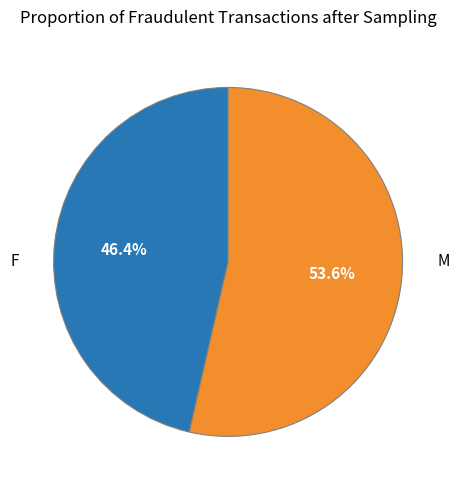

Is the sum of M and F greater than half?

Yes